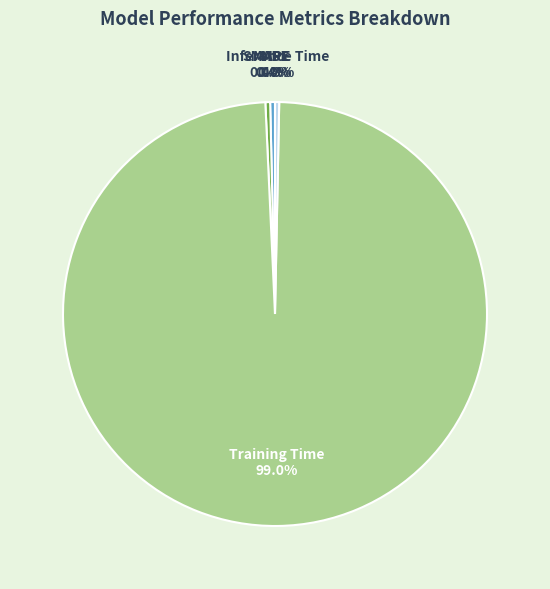

To the nearest percent, what is the difference between the largest and smallest slice percentages?

99%